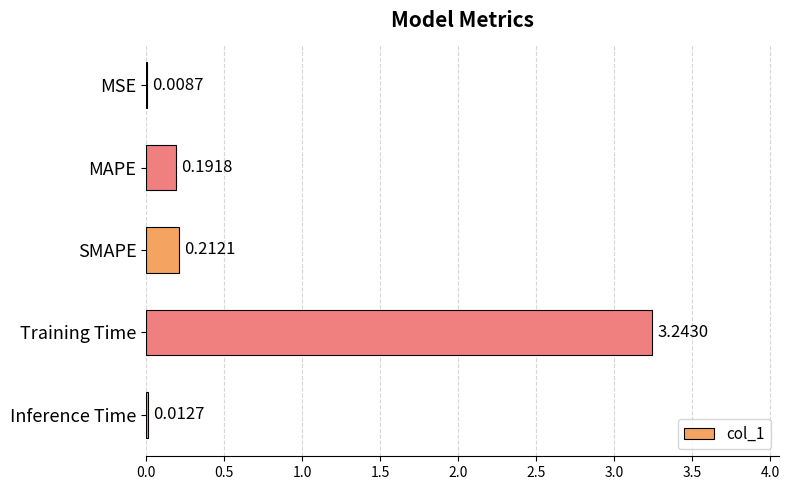

Which has a higher value, Inference Time or MSE?

Inference Time